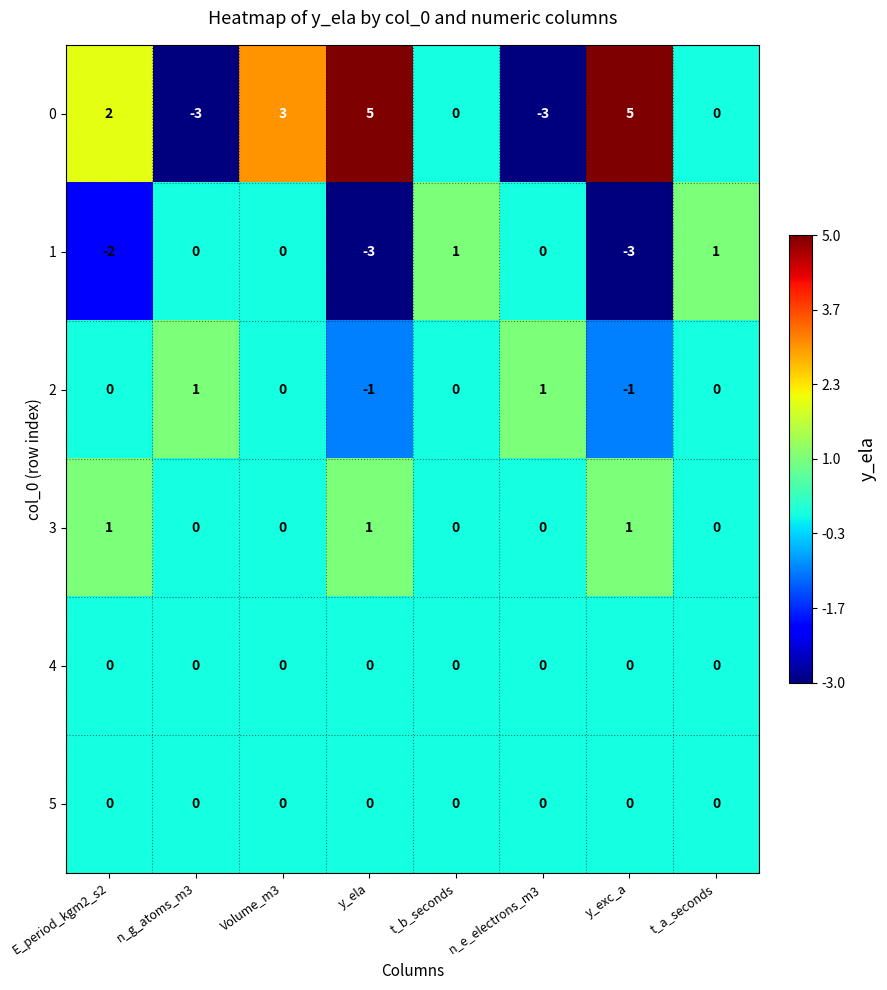

Which series has the widest spread of values?

0